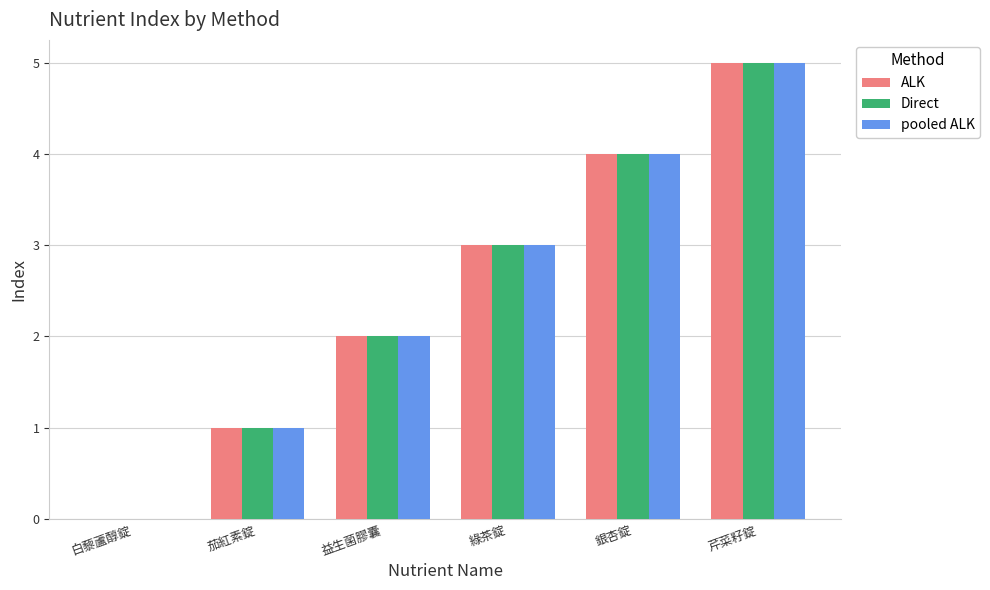

What is the total value across all series at 銀杏錠?

12